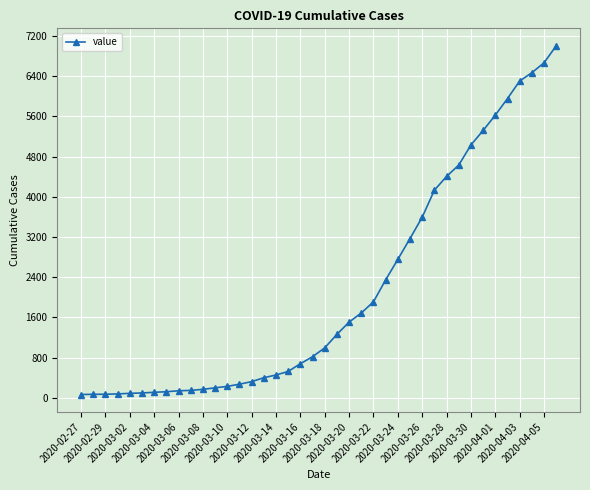

What is the difference between the maximum and second lowest values?

6936